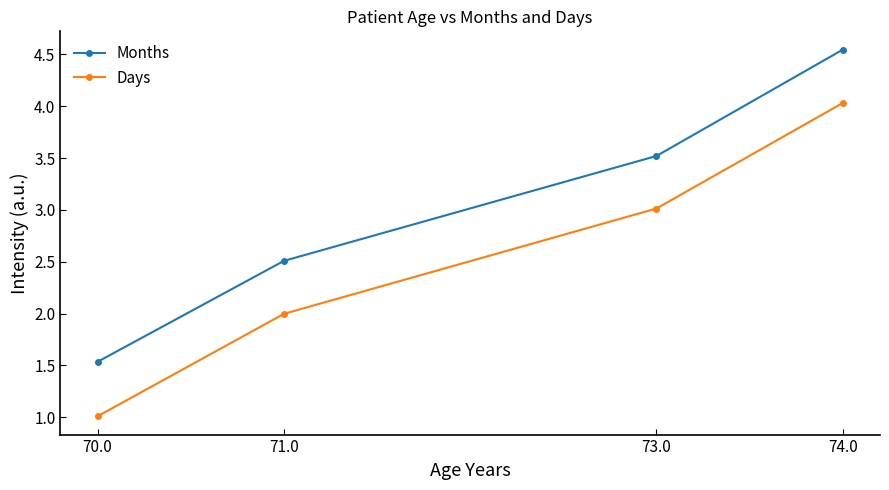

At which category does the chart reach its peak across all series?

74.0